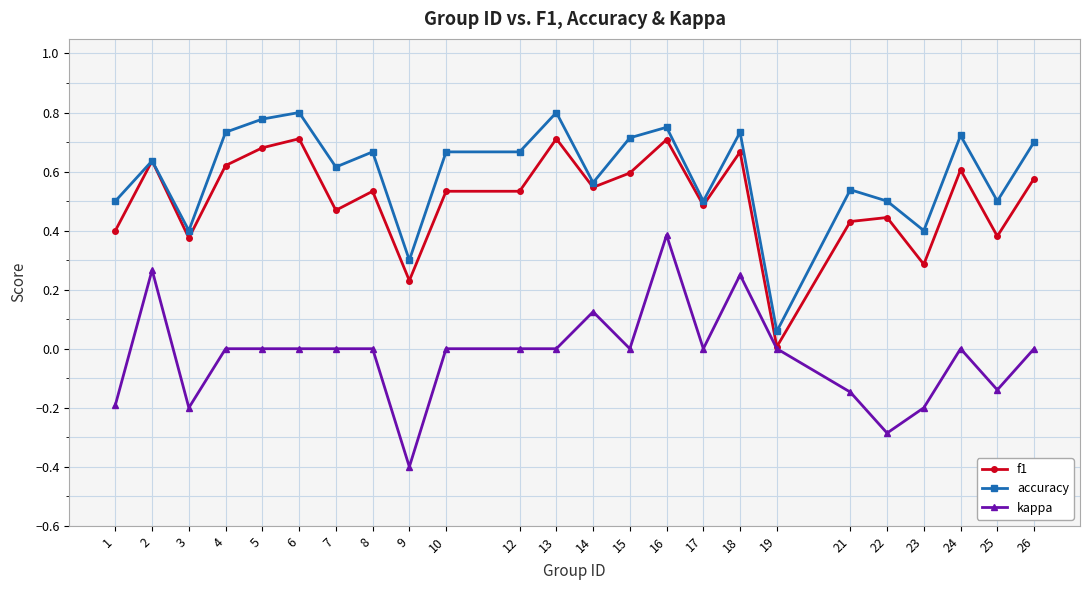

True or false: kappa has more than 0 interior local peaks.

True